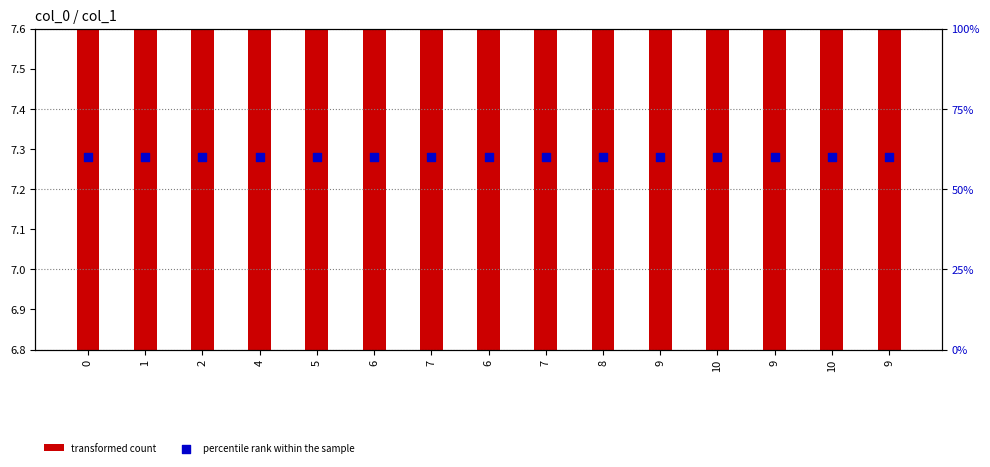

Which series has the largest total across all categories?

percentile rank within the sample